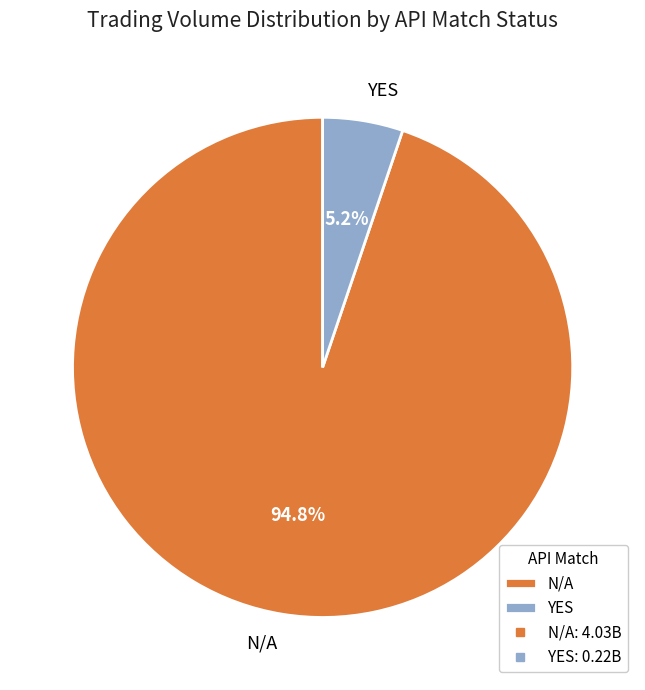

Does any single category account for the majority?

Yes